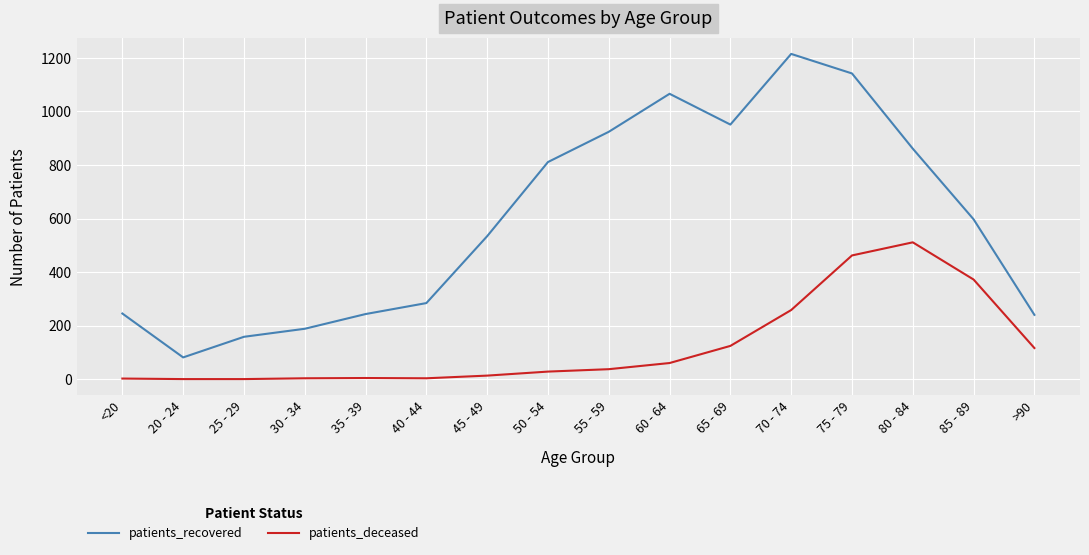

Where is the first local maximum for patients_recovered?

60 - 64